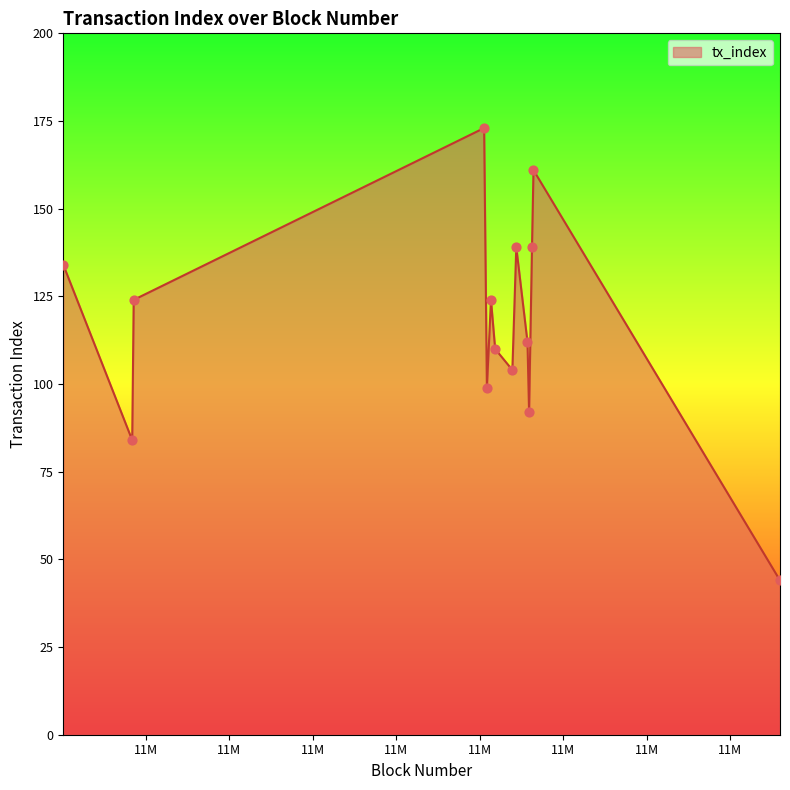

What is the maximum value shown in the chart?

173